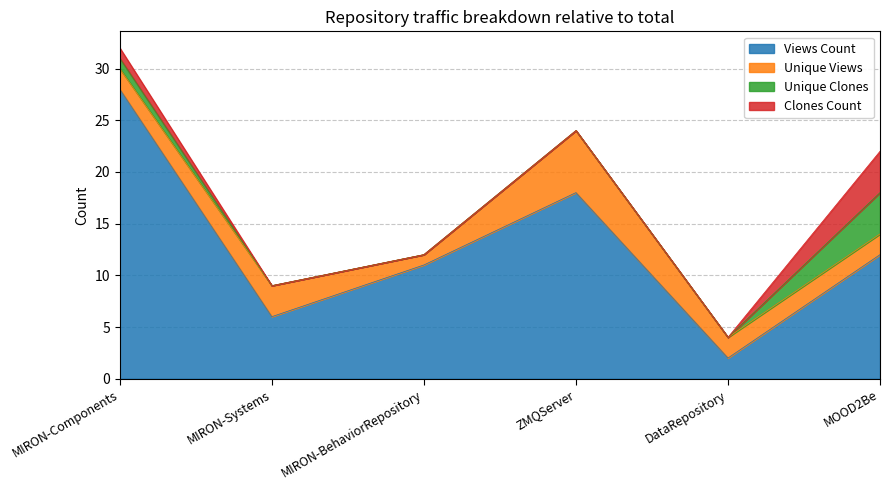

Which has a higher value, ZMQServer or MIRON-Components?

MIRON-Components